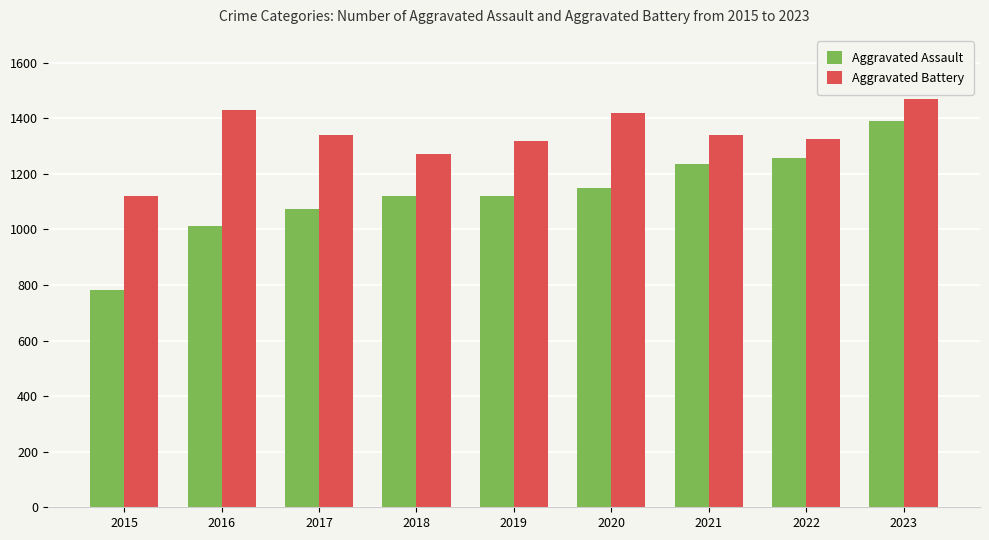

The value of Aggravated Assault at 2017 is 1741. True or false?

False